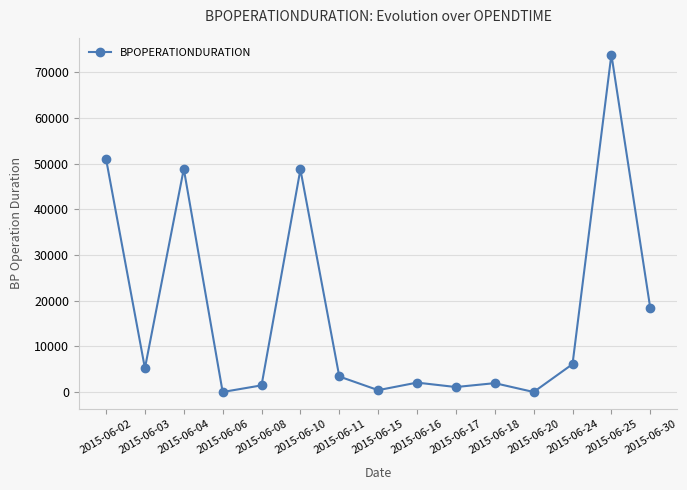

At which category does the chart reach its peak across all series?

2015-06-25